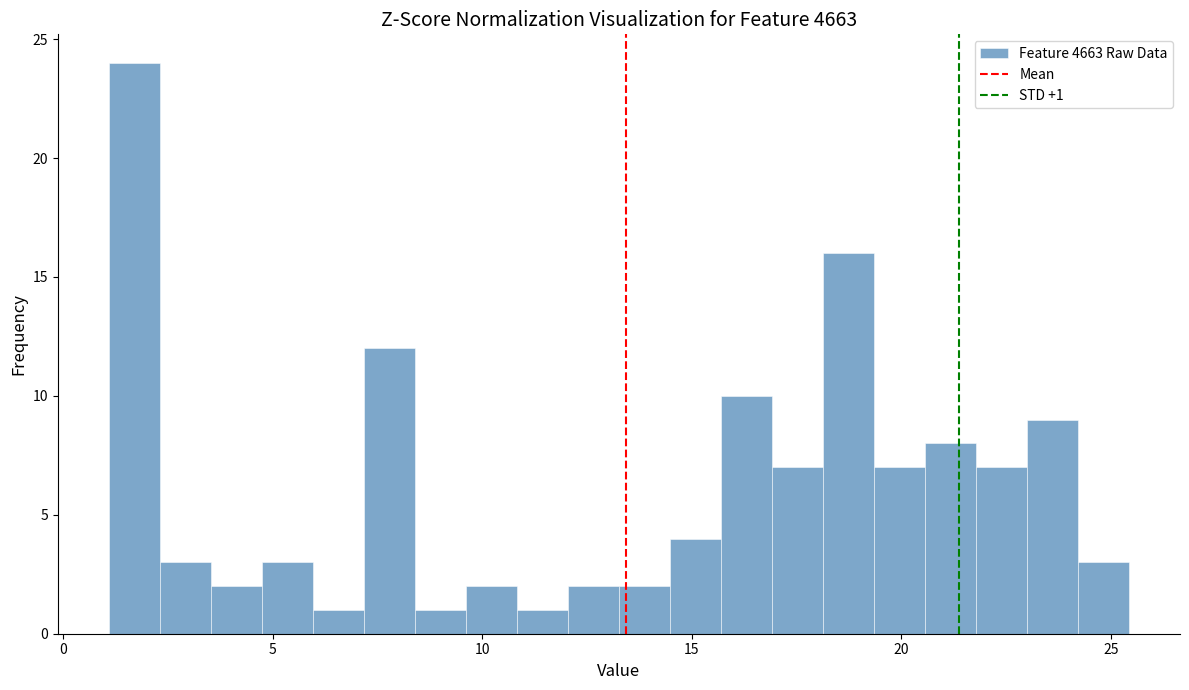

Read against the x-axis, roughly where is the centre of the tallest bar?

1.5